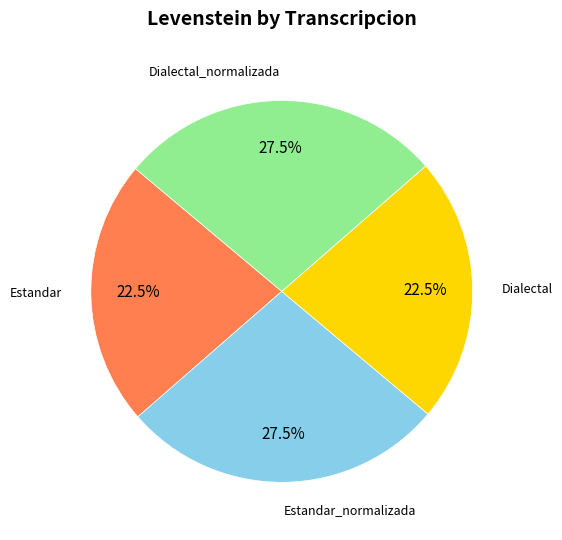

Is there any slice that represents more than half of the pie?

No